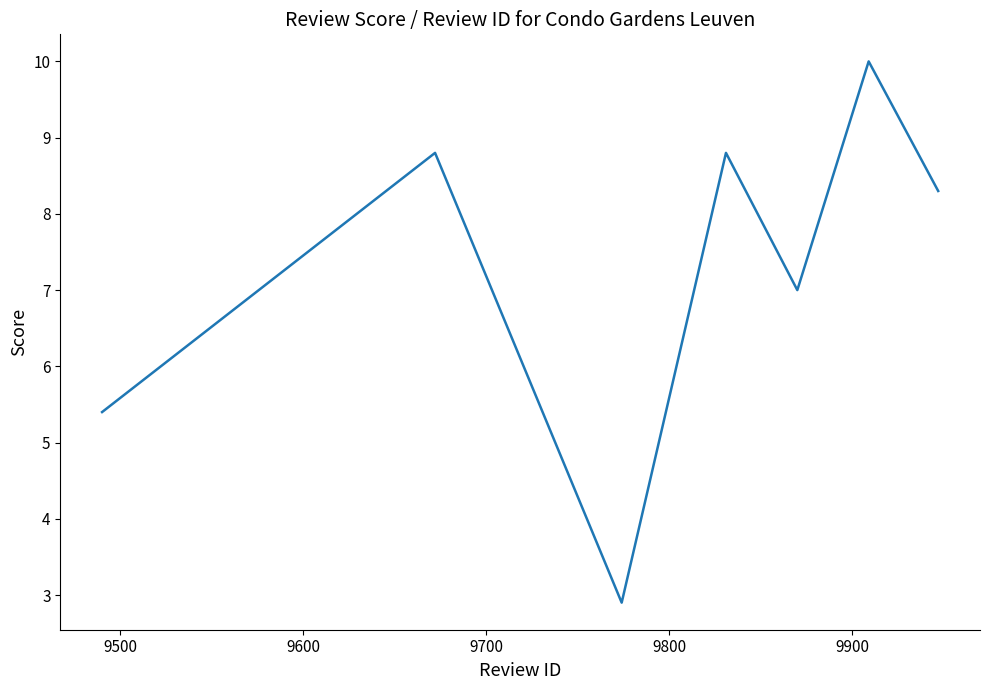

What is the difference between the maximum and minimum values?

7.1